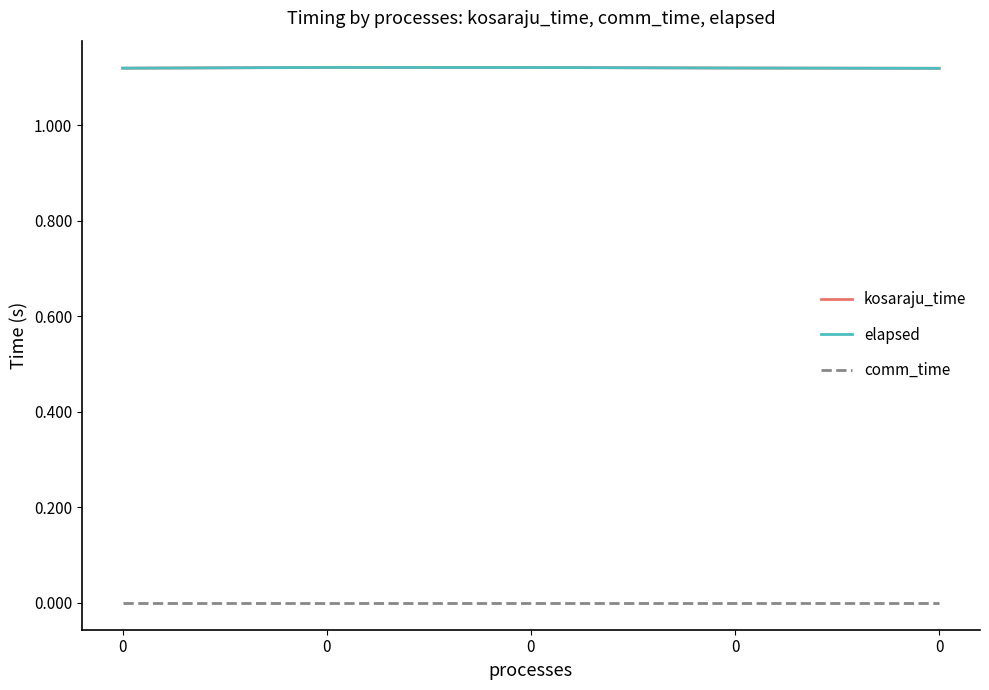

Which series changed the most between 0 and 0?

kosaraju_time